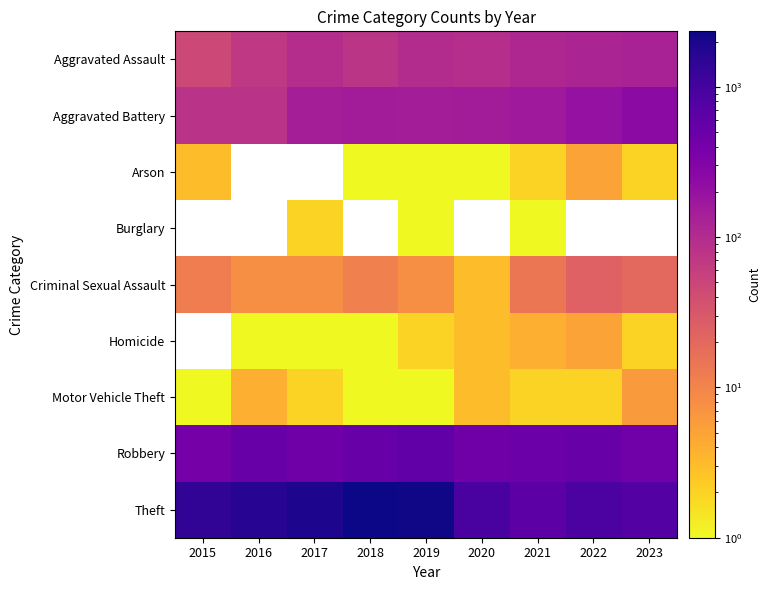

Where does the Homicide series first go above 1?

2019